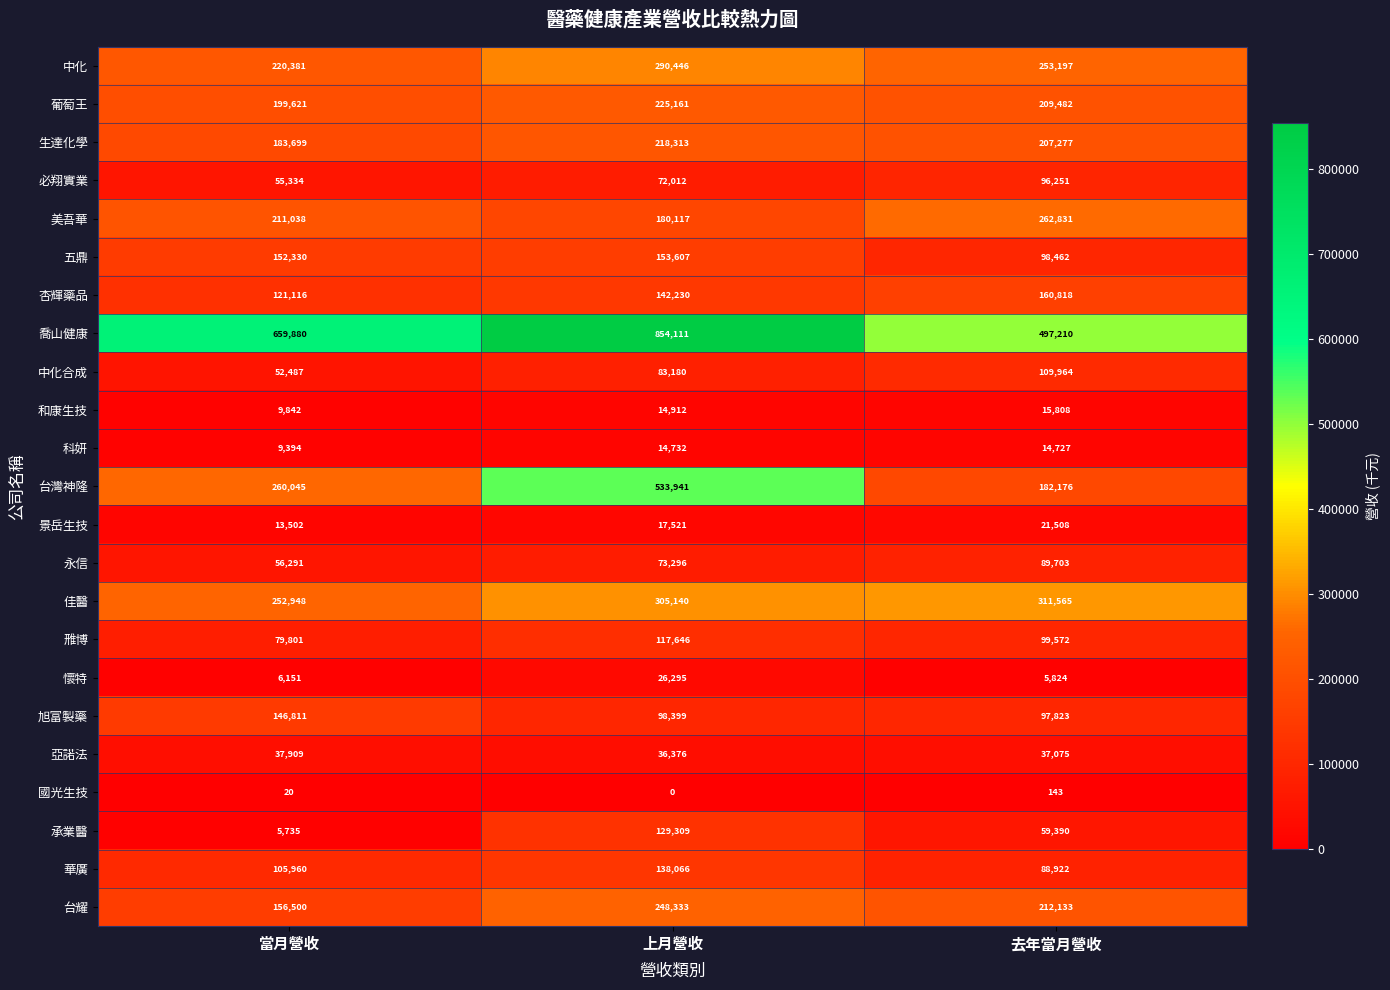

True or false: 五鼎 has a value of 153607 at 上月營收.

True